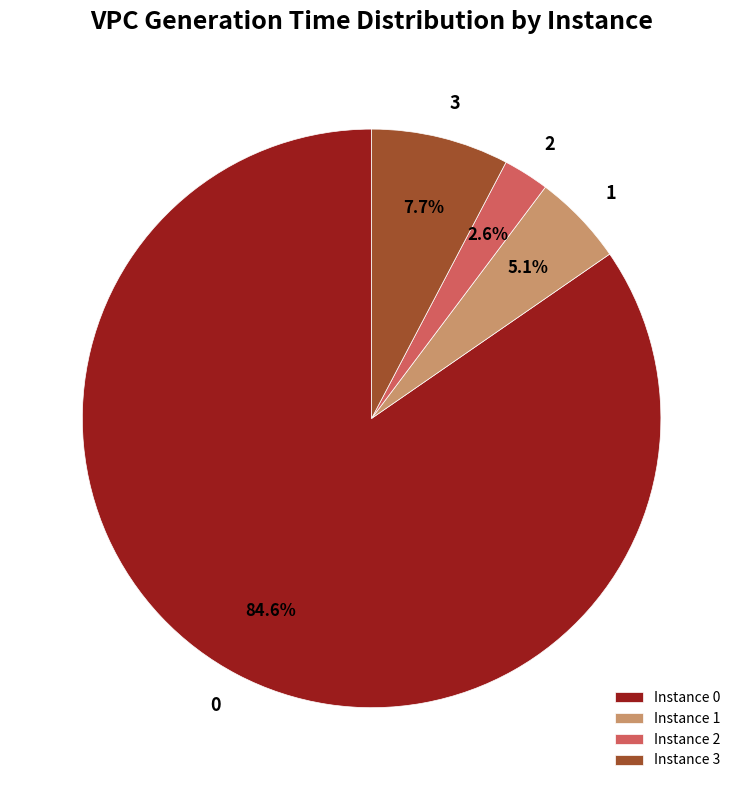

To the nearest percent, what is the average slice percentage?

25%